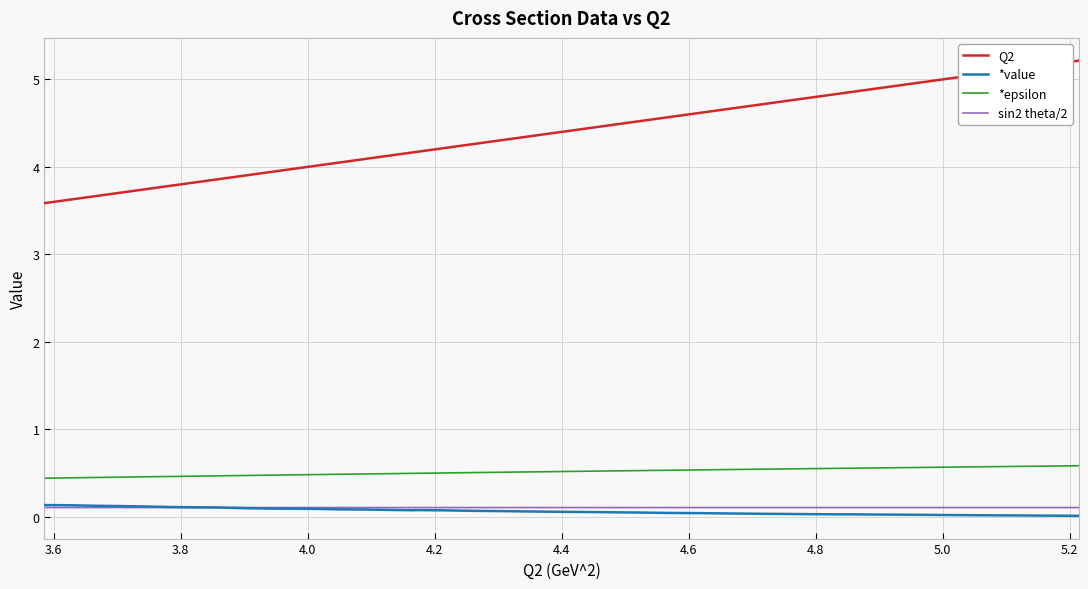

True or false: Q2 and *epsilon cross at least once.

False